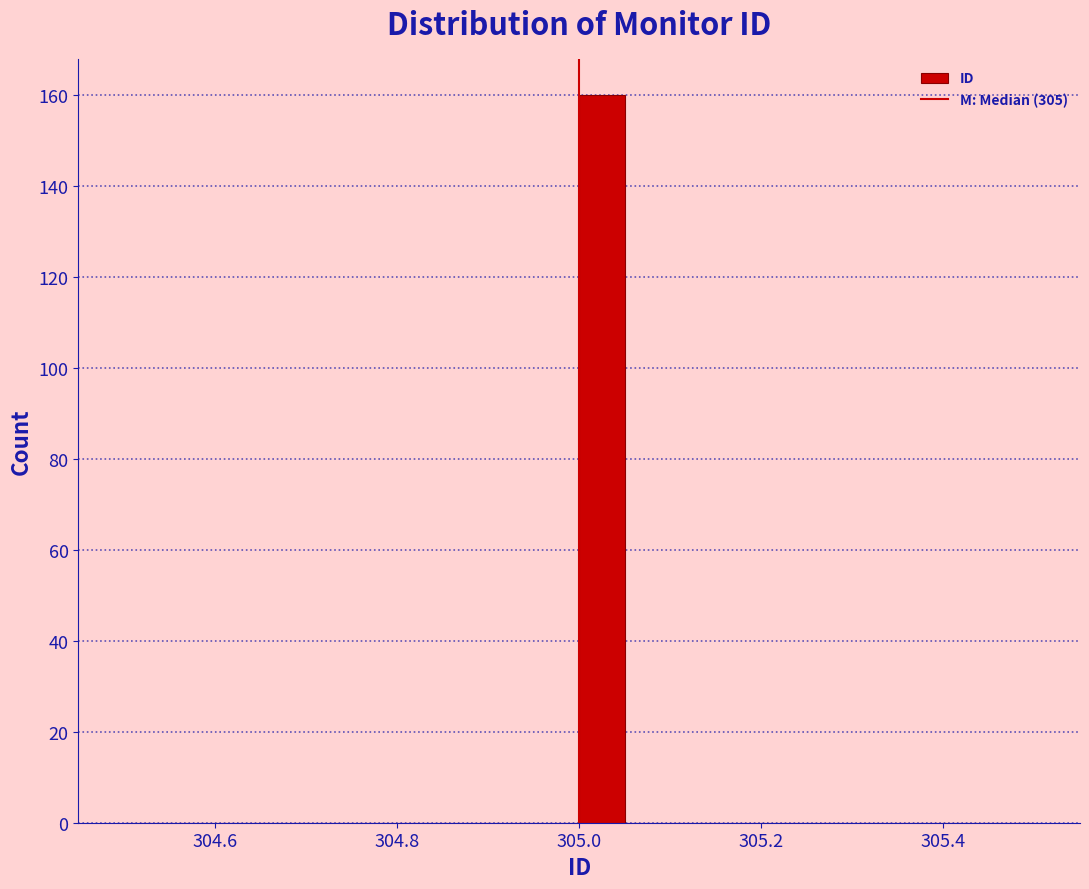

Read against the x-axis, roughly where is the centre of the tallest bar?

305.02